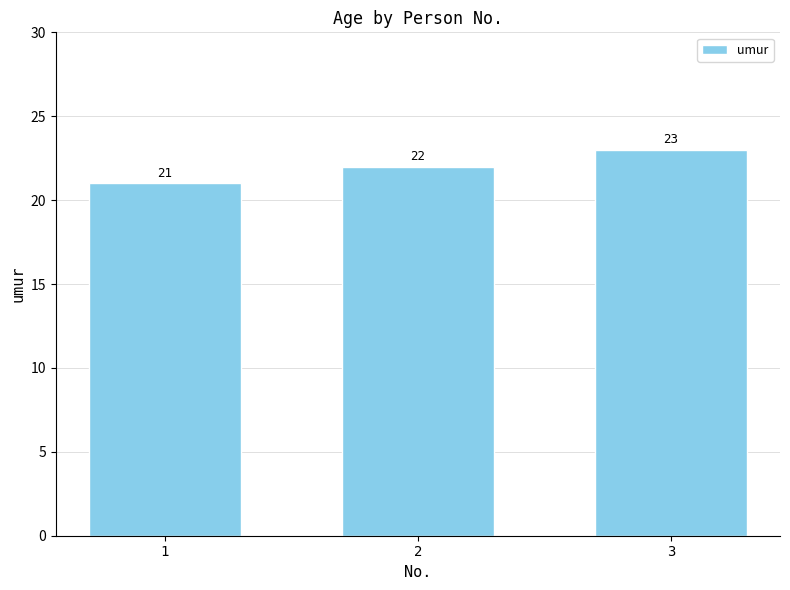

Reading right to left, what are all the values shown in this chart?

3=23	2=22	1=21